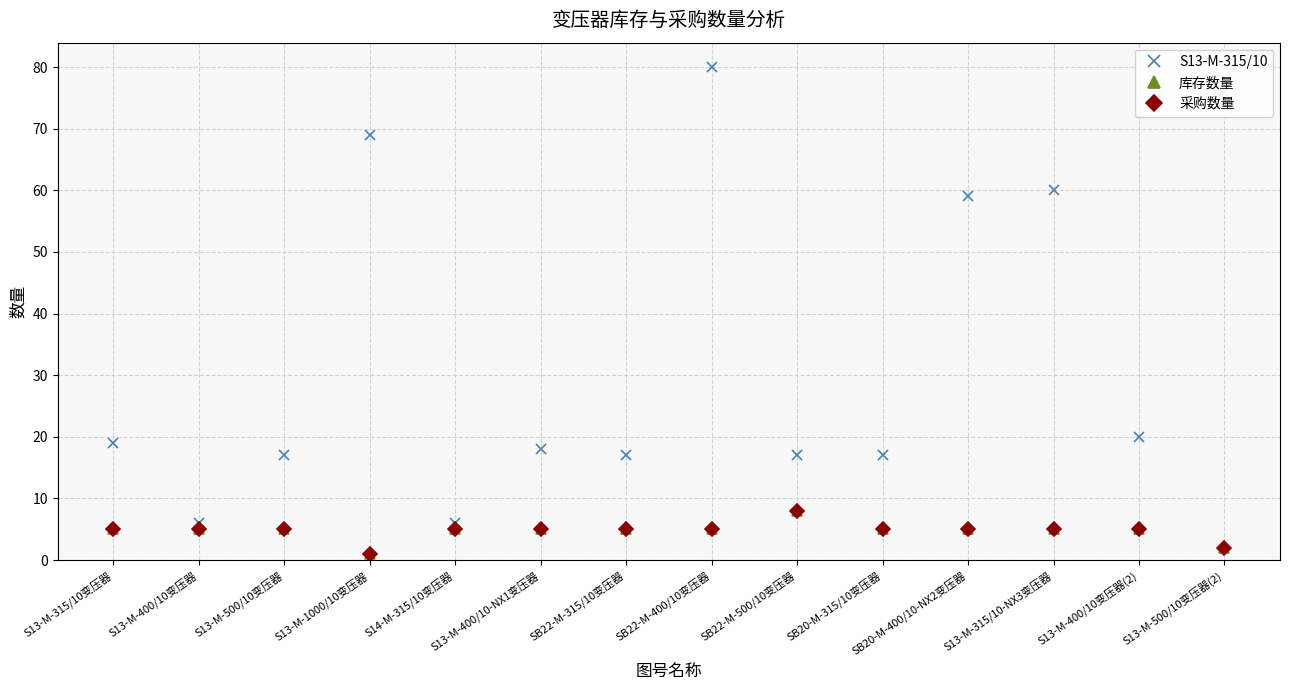

What is the value of the S13-M-315/10 point at the 7th from the left?

17